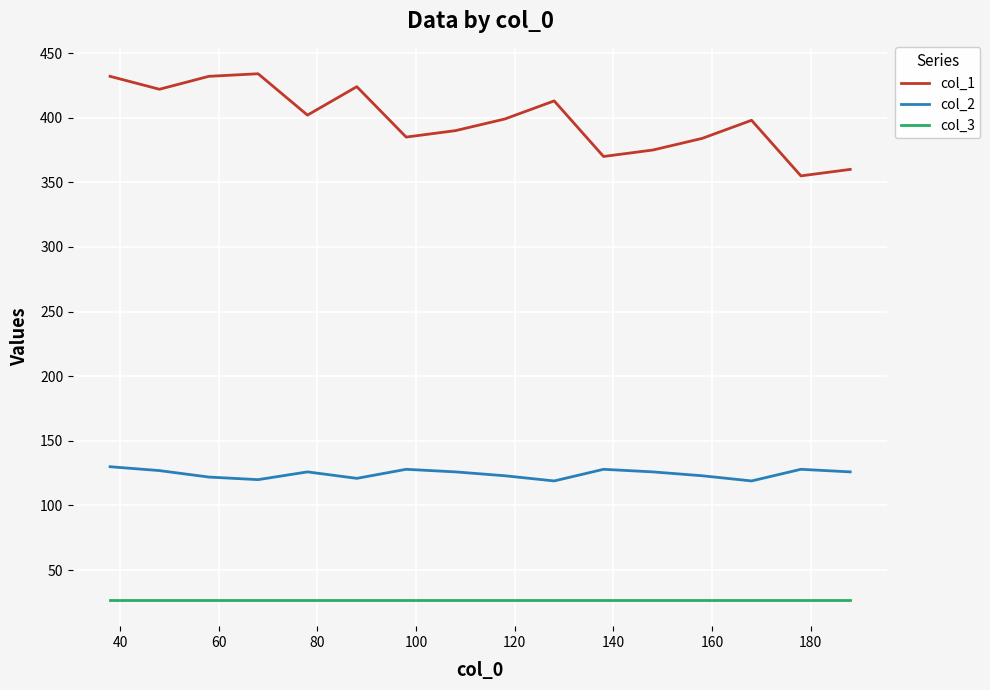

Is this an area chart (filled region under the line)?

No